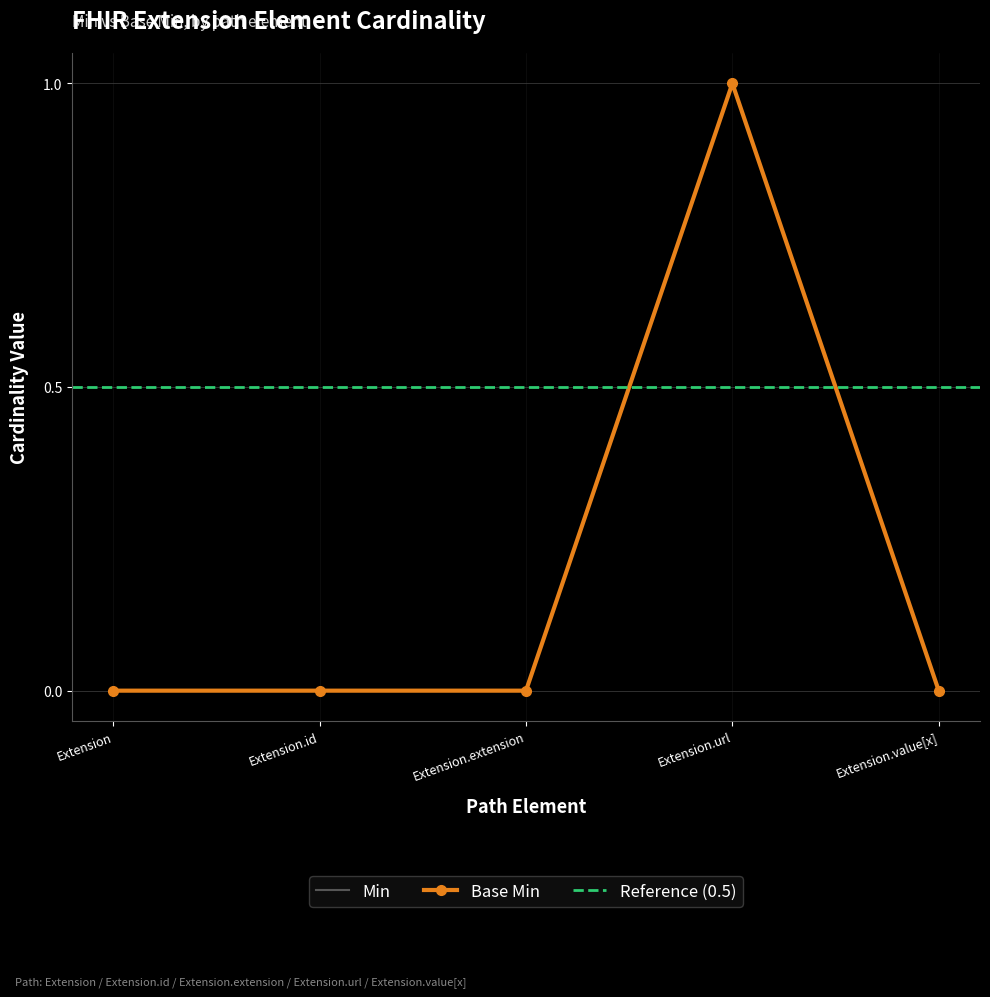

What is the highest value of the Base Min series?

1